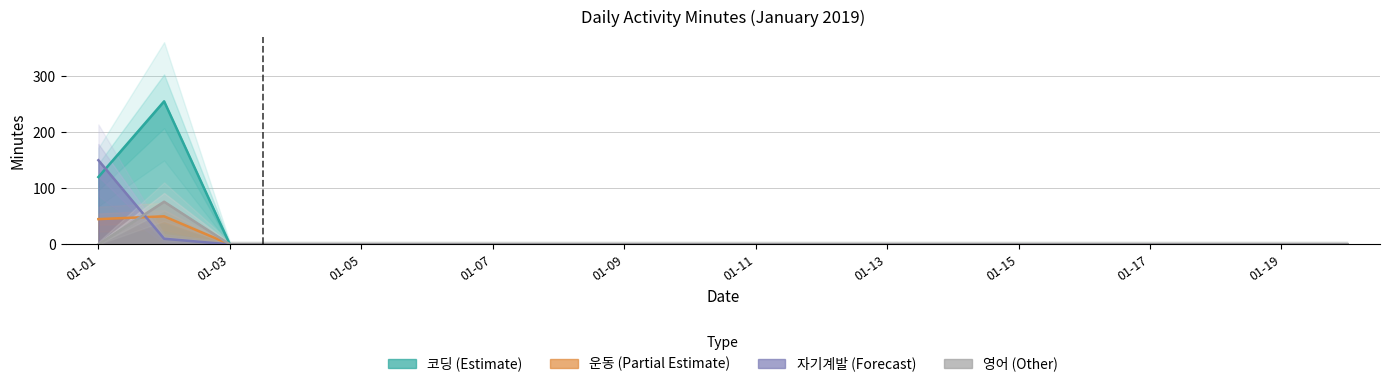

At which label is 운동 closest to 25?

01-01